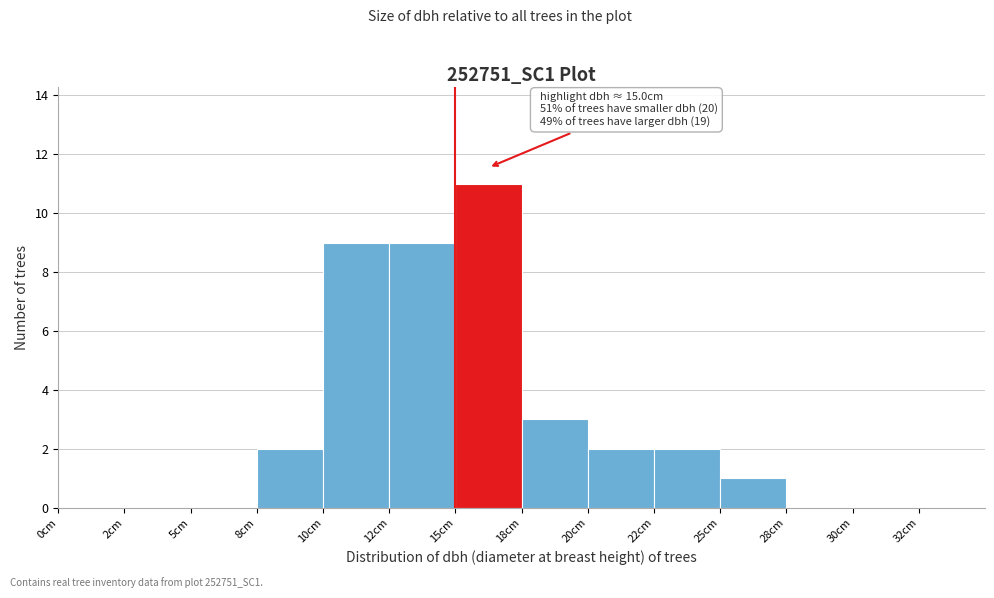

Reading right to left, extract all data points from this chart.

32cm=0	30cm=0	28cm=0	25cm=1	22cm=2	20cm=2	18cm=3	15cm=11	12cm=9	10cm=9	8cm=2	5cm=0	2cm=0	0cm=0